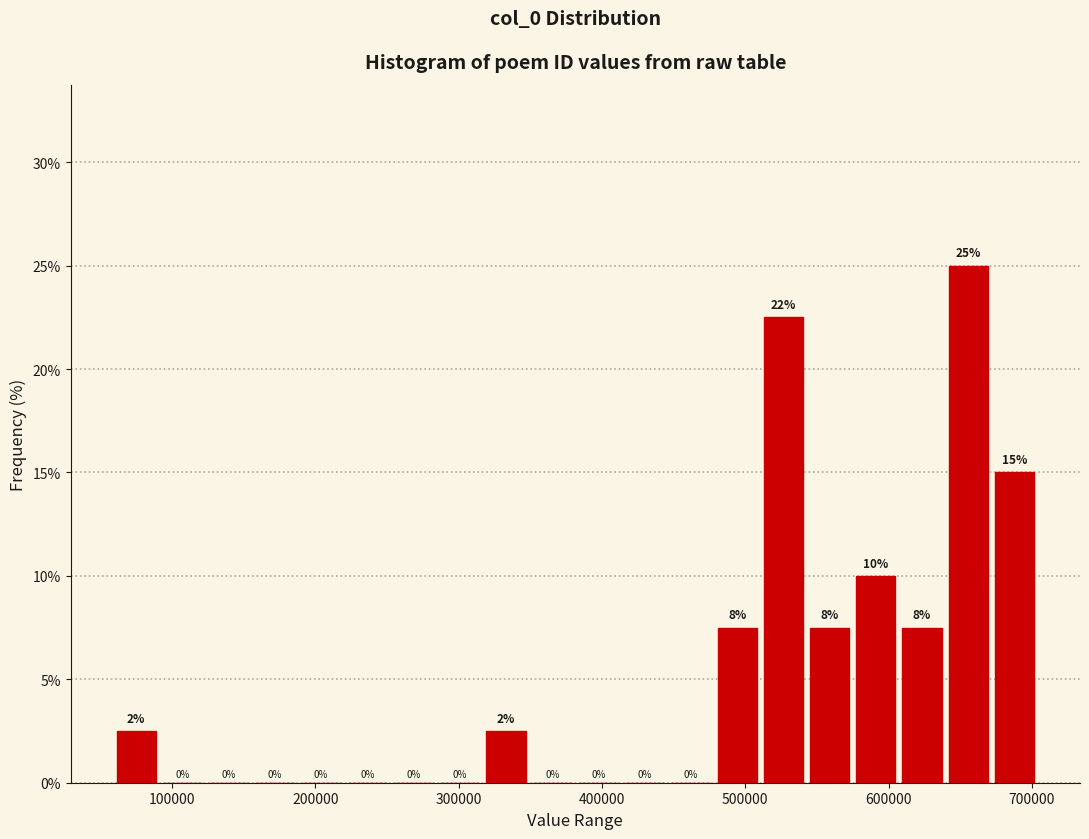

Around what value on the x-axis is the tallest bar? Give the approximate position of its centre, as read against the axis.

660000